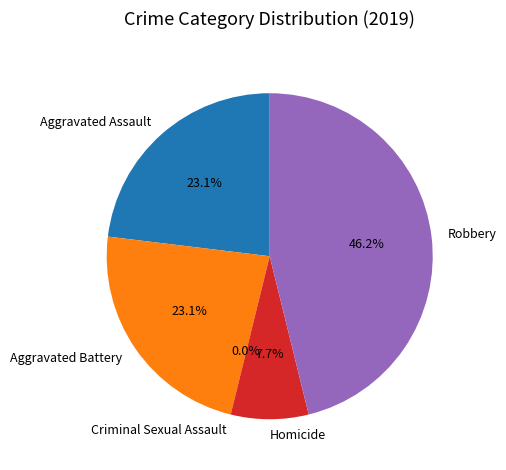

Is it true that Aggravated Assault is 36% of the pie?

False